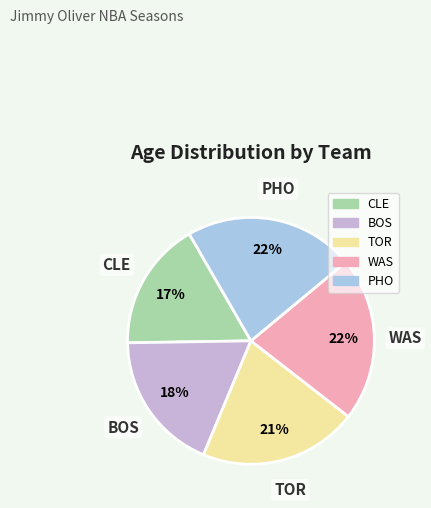

Which has a higher value, WAS or BOS?

WAS